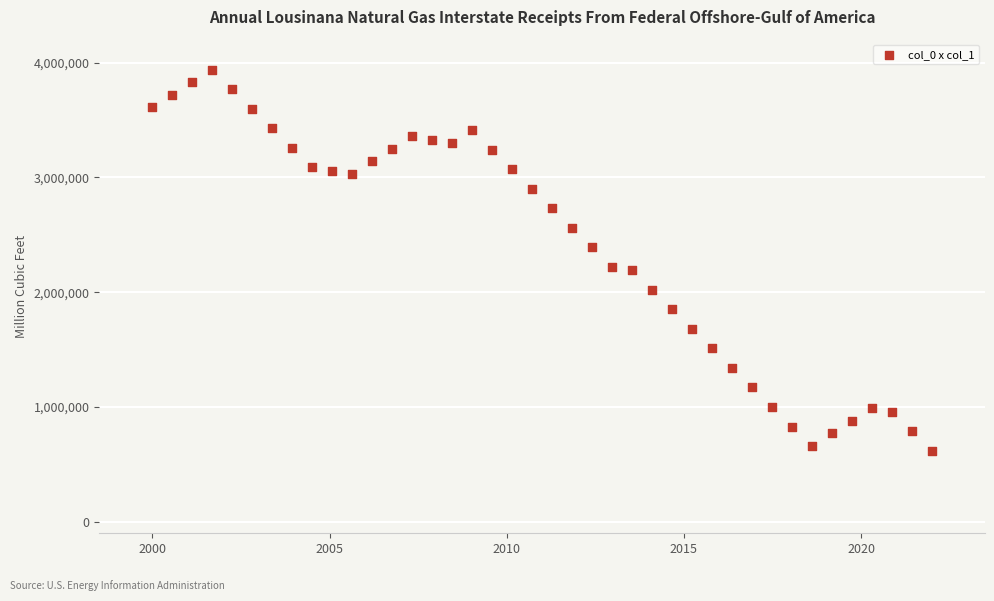

What is the range of Y values (max minus min)?

3320000